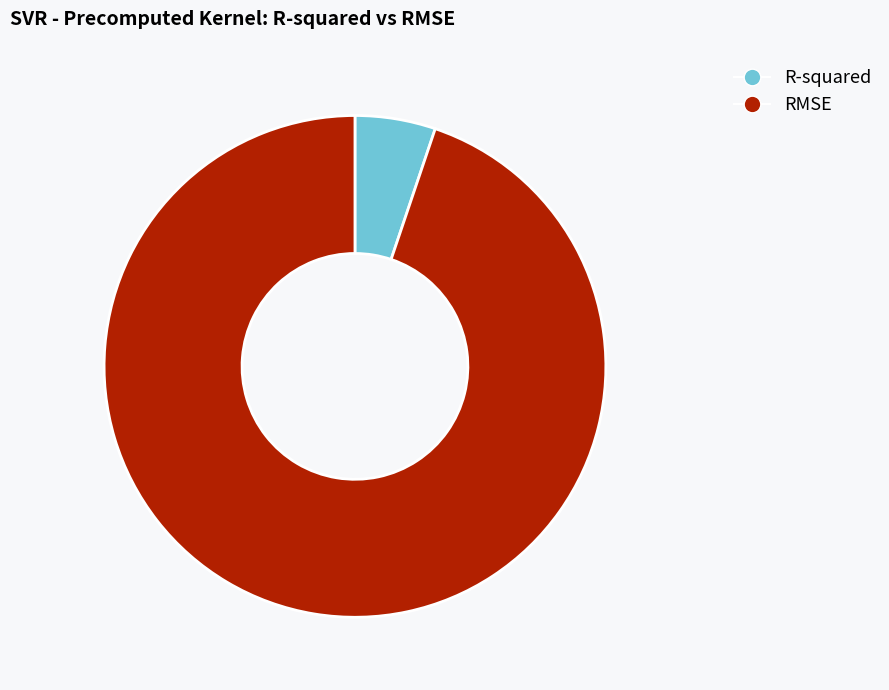

Rank the categories by value from highest to lowest.

RMSE, R-squared